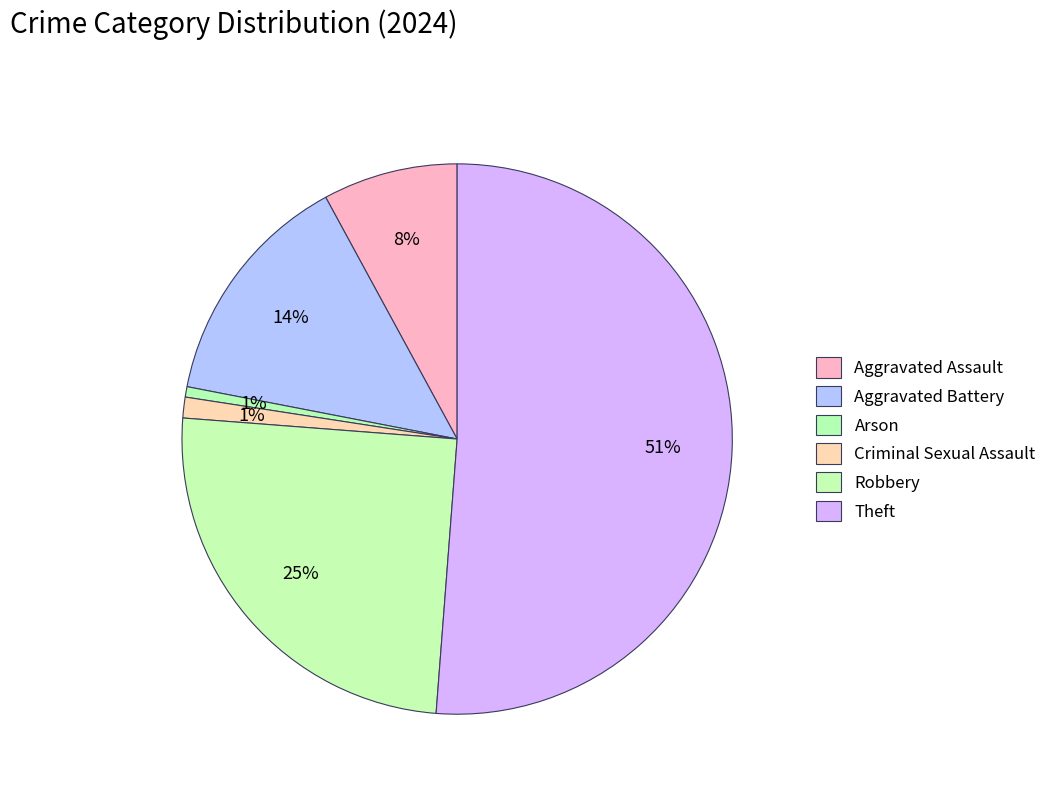

Count the number of slices in the pie.

6